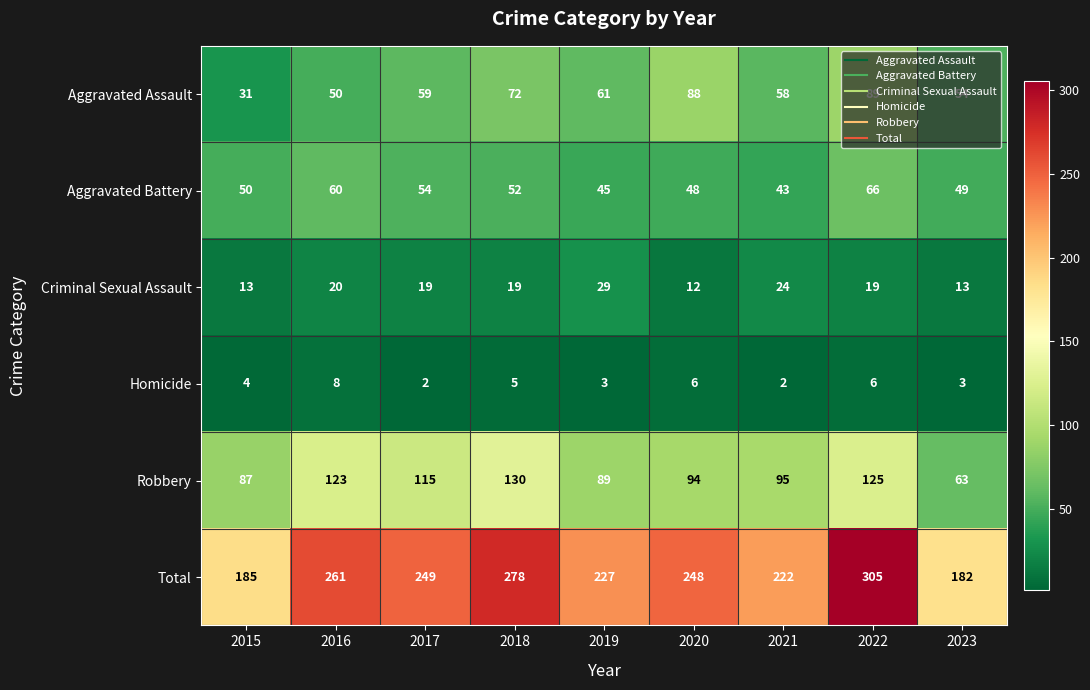

Which category has the highest value in the Aggravated Battery series?

2022